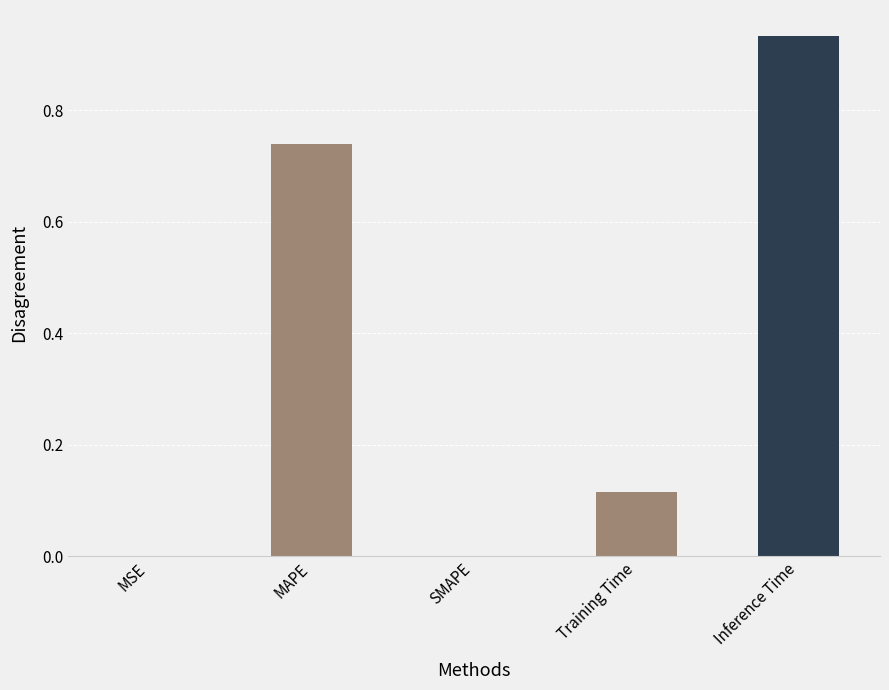

The value at SMAPE is 0.0. True or false?

True